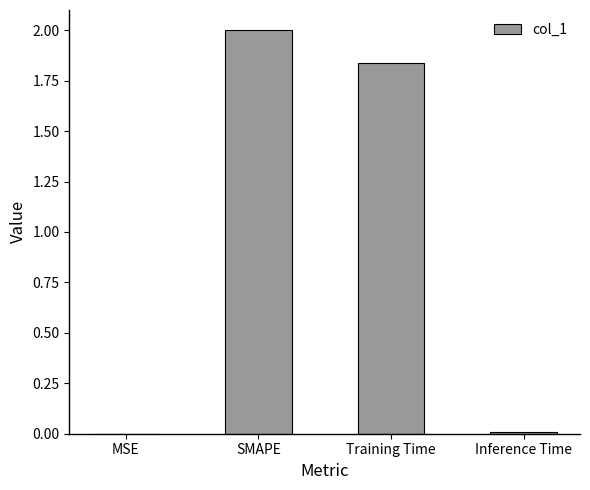

Is it true that the value at MSE is 0.0?

True